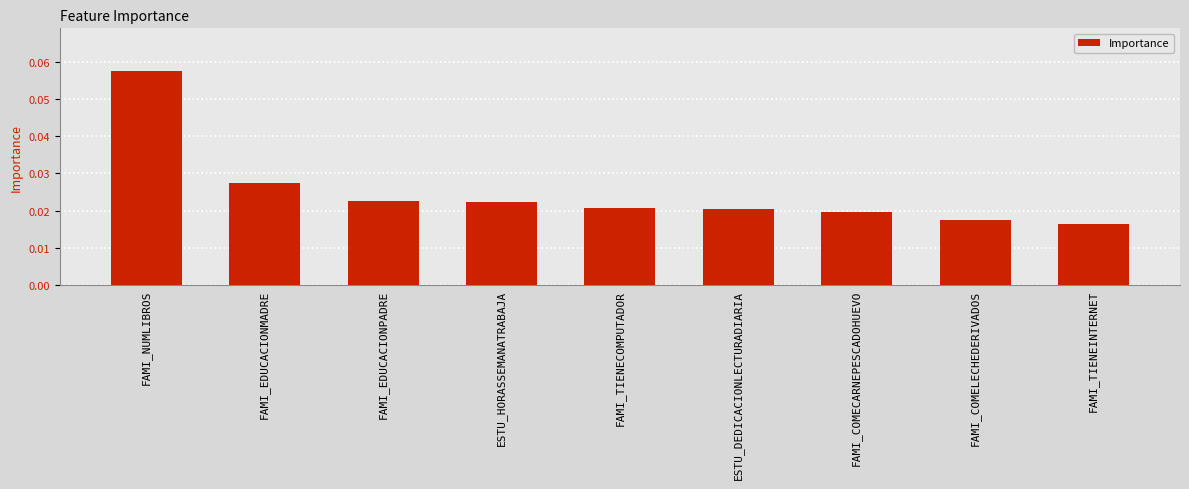

Count the values in the range 0 to 1.

9